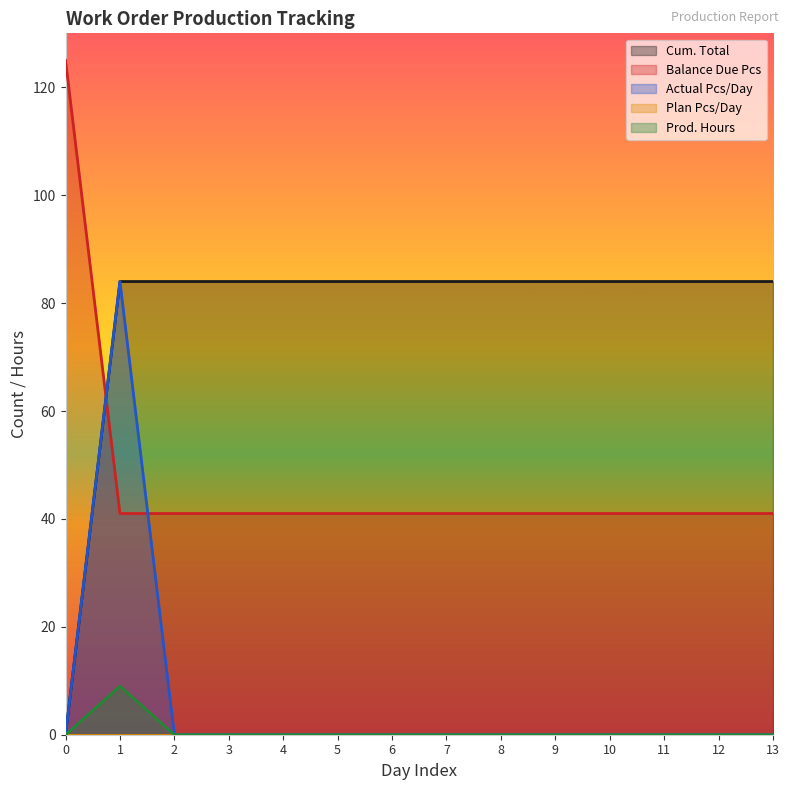

True or false: Prod. Hours has a value of 0 at 2.

True